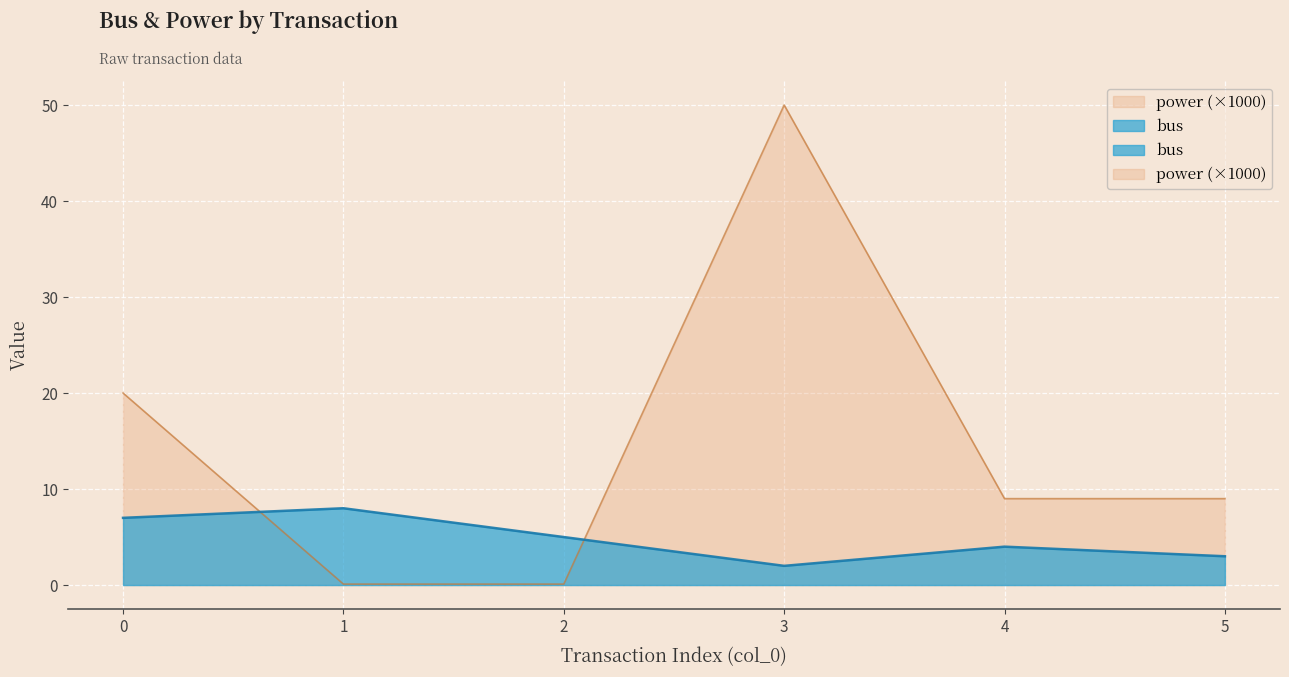

Reading left to right, transcribe all the data shown in this chart.

bus: 0=7.0	1=8.0	2=5.0	3=2.0	4=4.0	5=3.0
power: 0=20.0	1=0.1	2=0.1	3=50.0	4=9.0	5=9.0